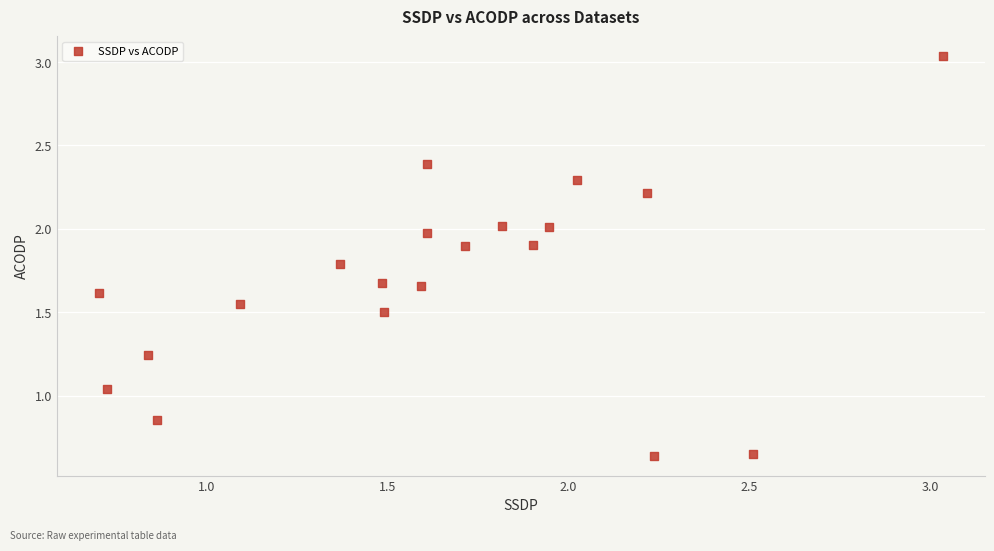

What is the range of Y values (max minus min)?

2.4